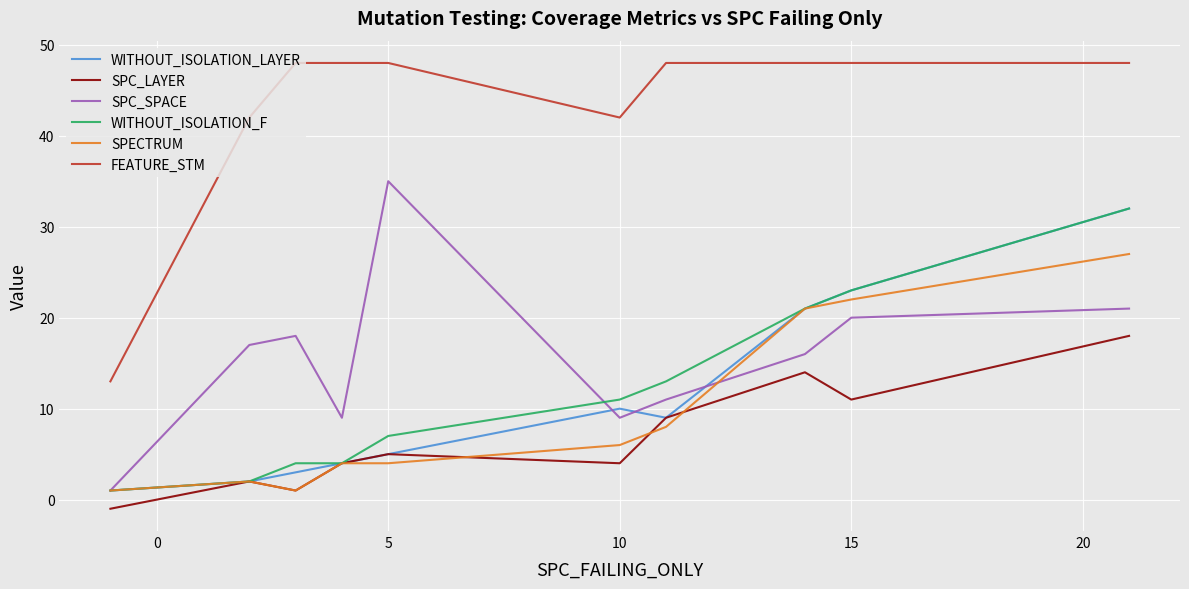

What is the highest value of the WITHOUT_ISOLATION_LAYER series?

32